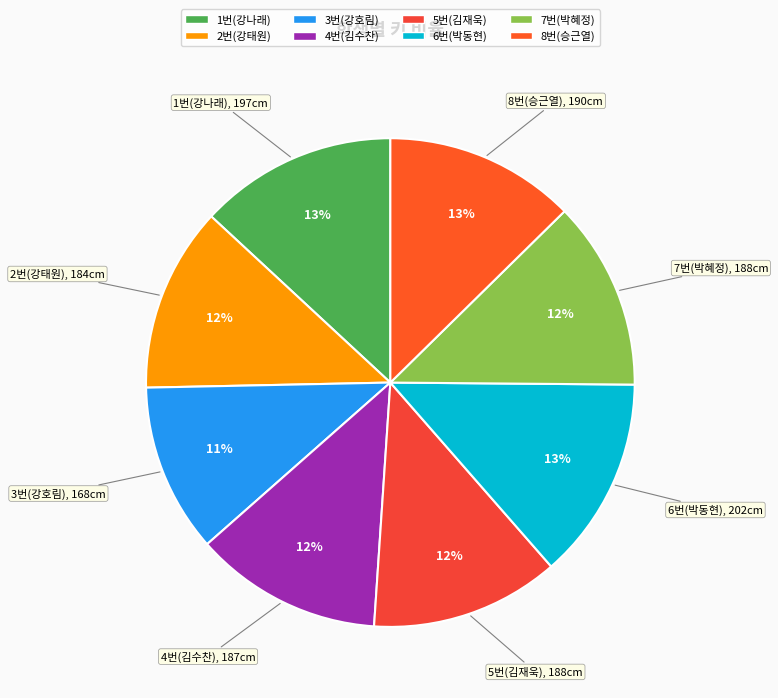

Which slice is the smallest?

3번(강호림)